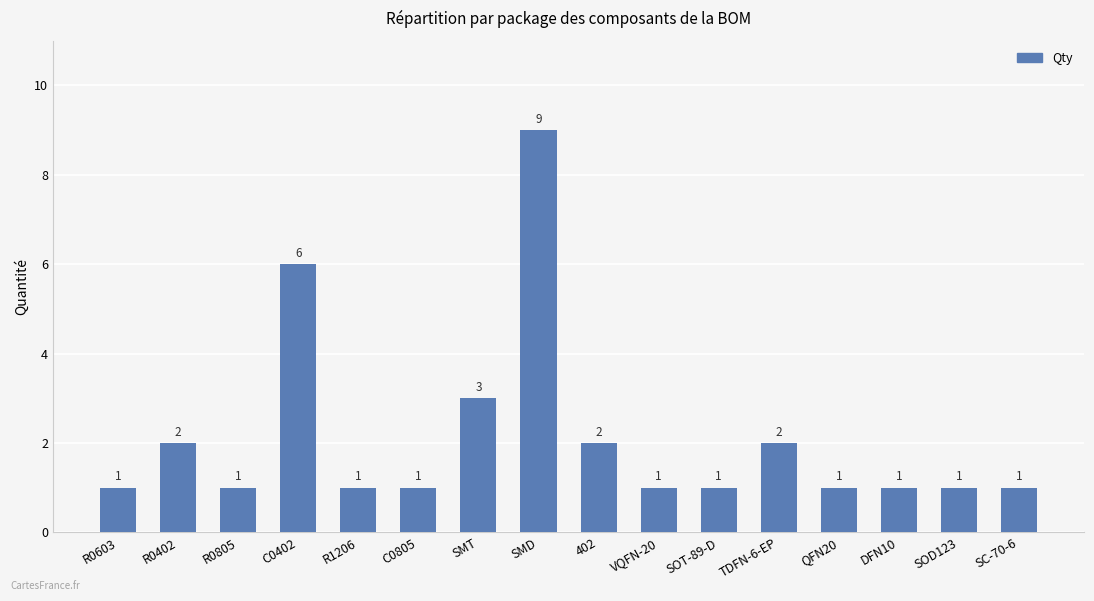

What is the difference between the maximum and second lowest values?

8